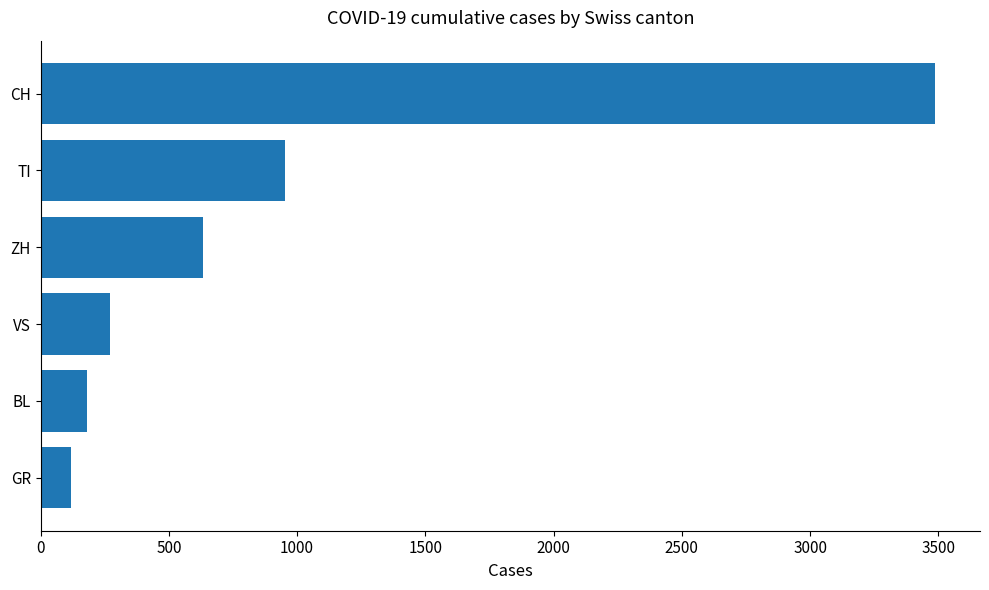

What is the maximum value shown in the chart?

3488